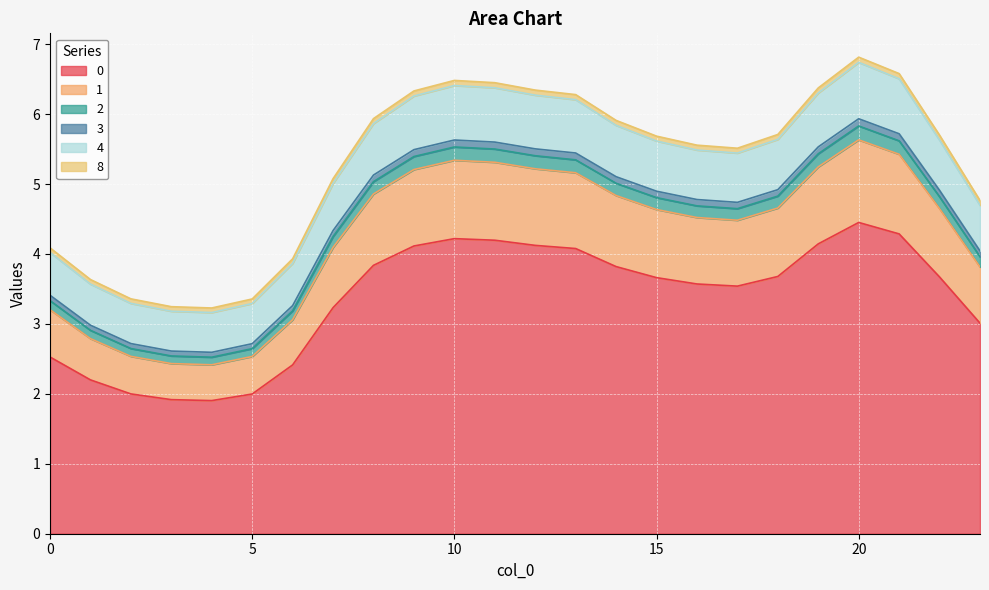

True or false: 0 and 1 cross at least once.

False